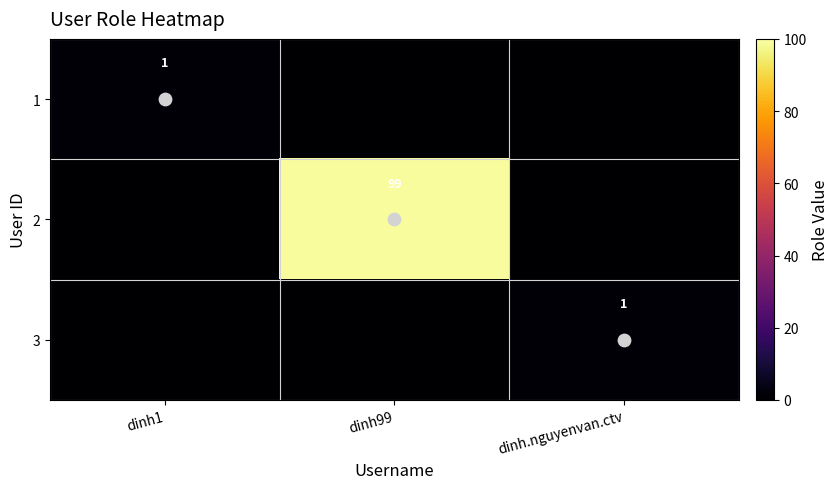

How many categories are shown in the chart?

3